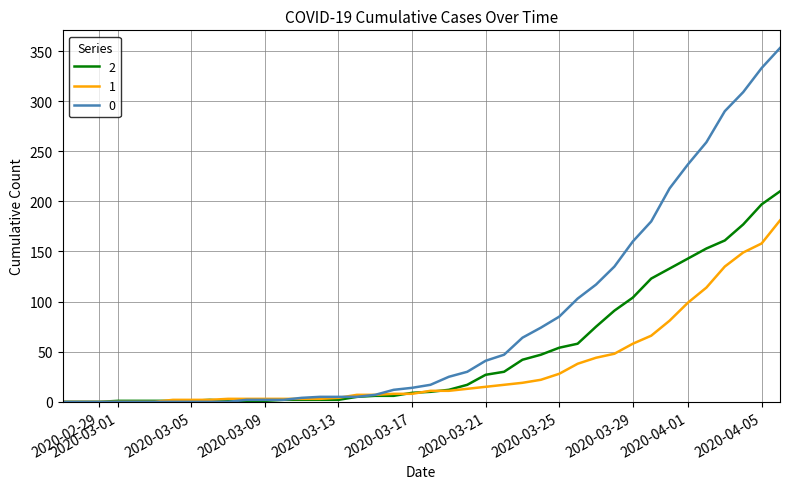

List the series in order of their peak value, lowest first.

1, 2, 0